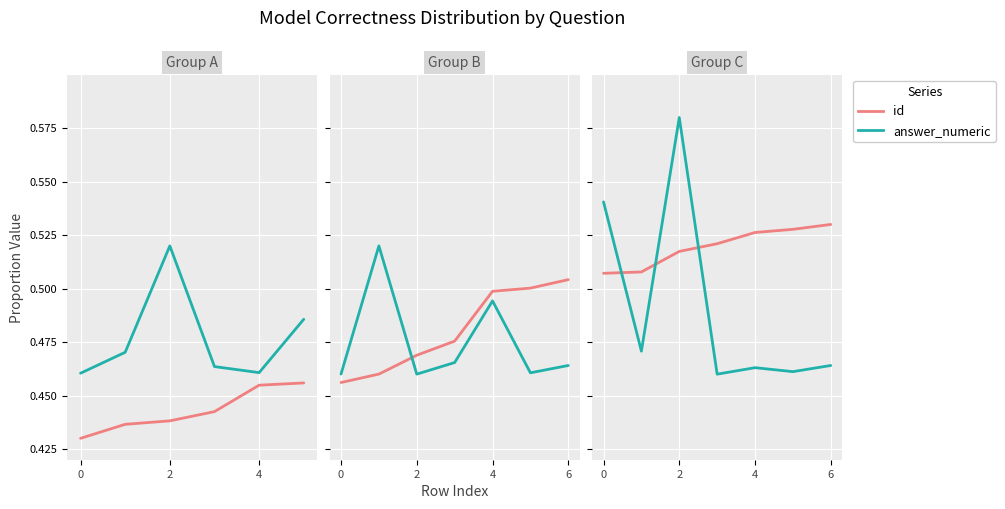

What is the label of the 2nd point from the right?

5